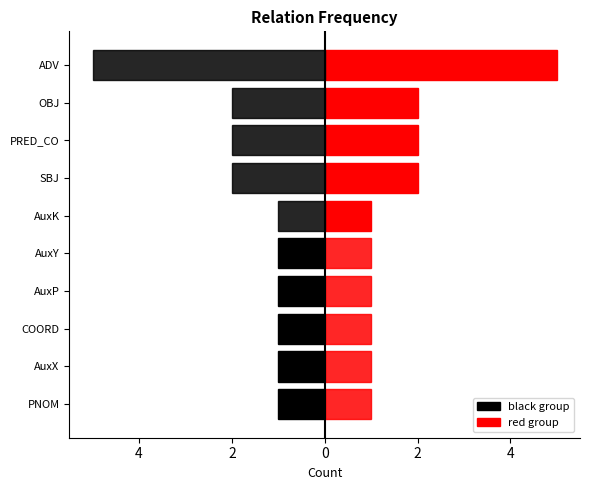

Which series changed the most between 6 and 2?

red group